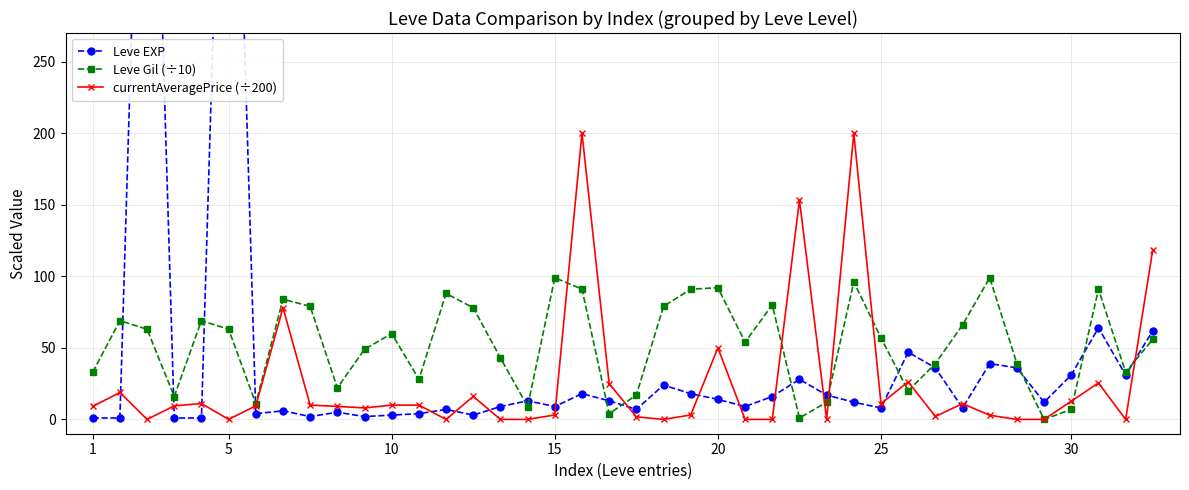

How many lines are shown in the chart?

3